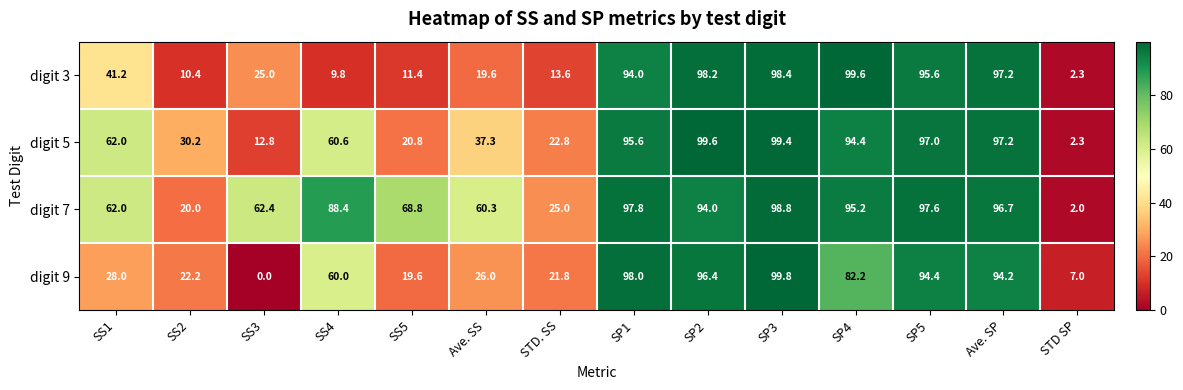

What is the total value across all series at STD SP?

13.6